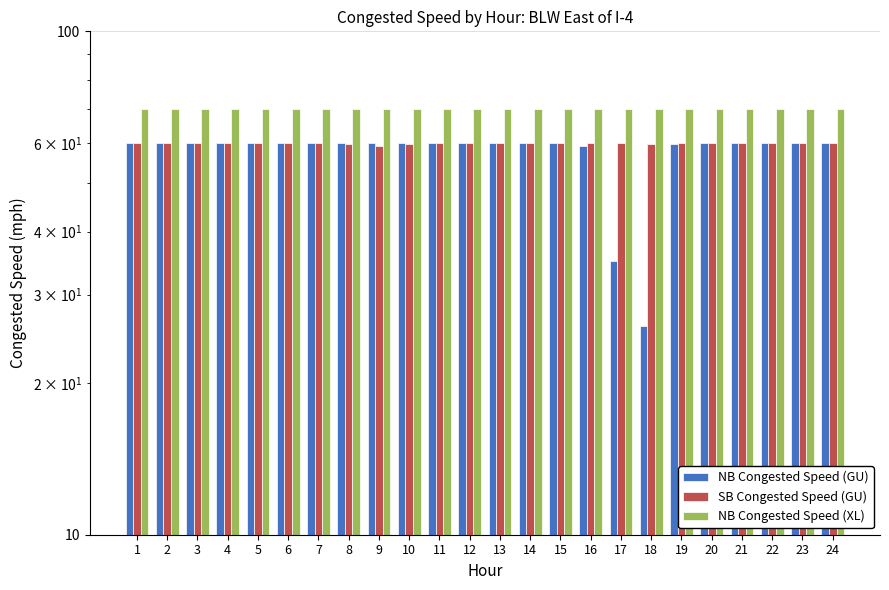

What are all the series names shown in the legend?

NB Congested Speed (GU), SB Congested Speed (GU), NB Congested Speed (XL)